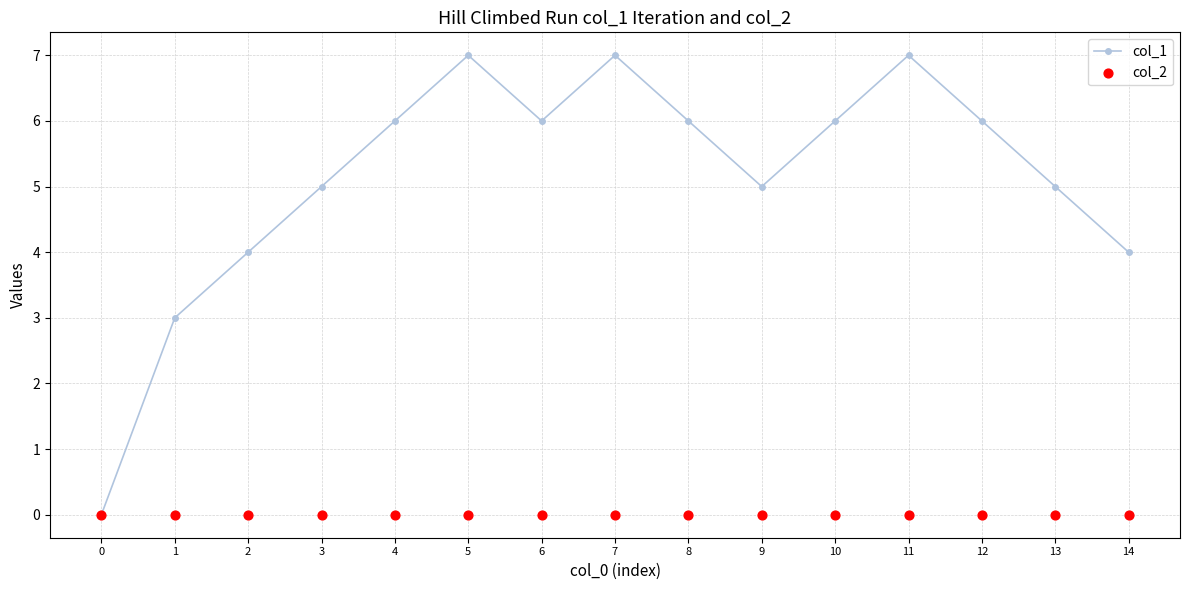

Is the value of col_2 at 9 greater than the value of col_1 at 4?

No